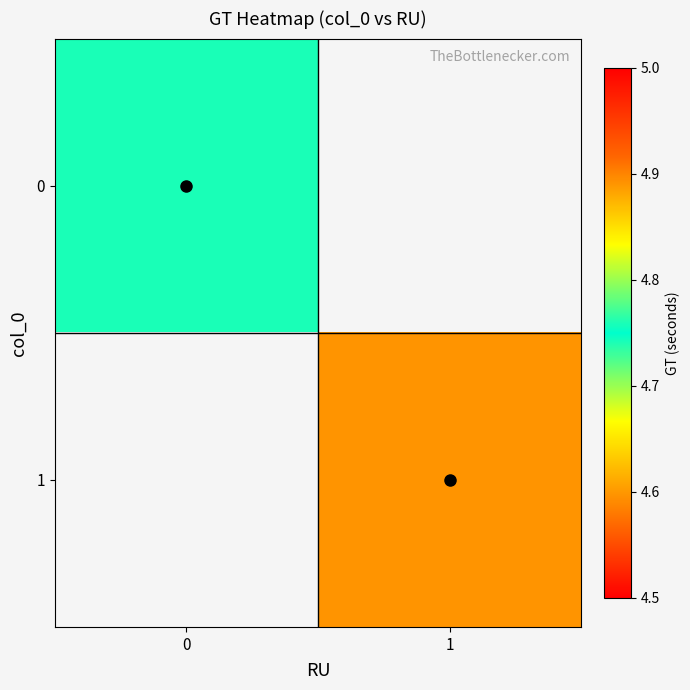

Which label corresponds to the smallest value in the chart?

1